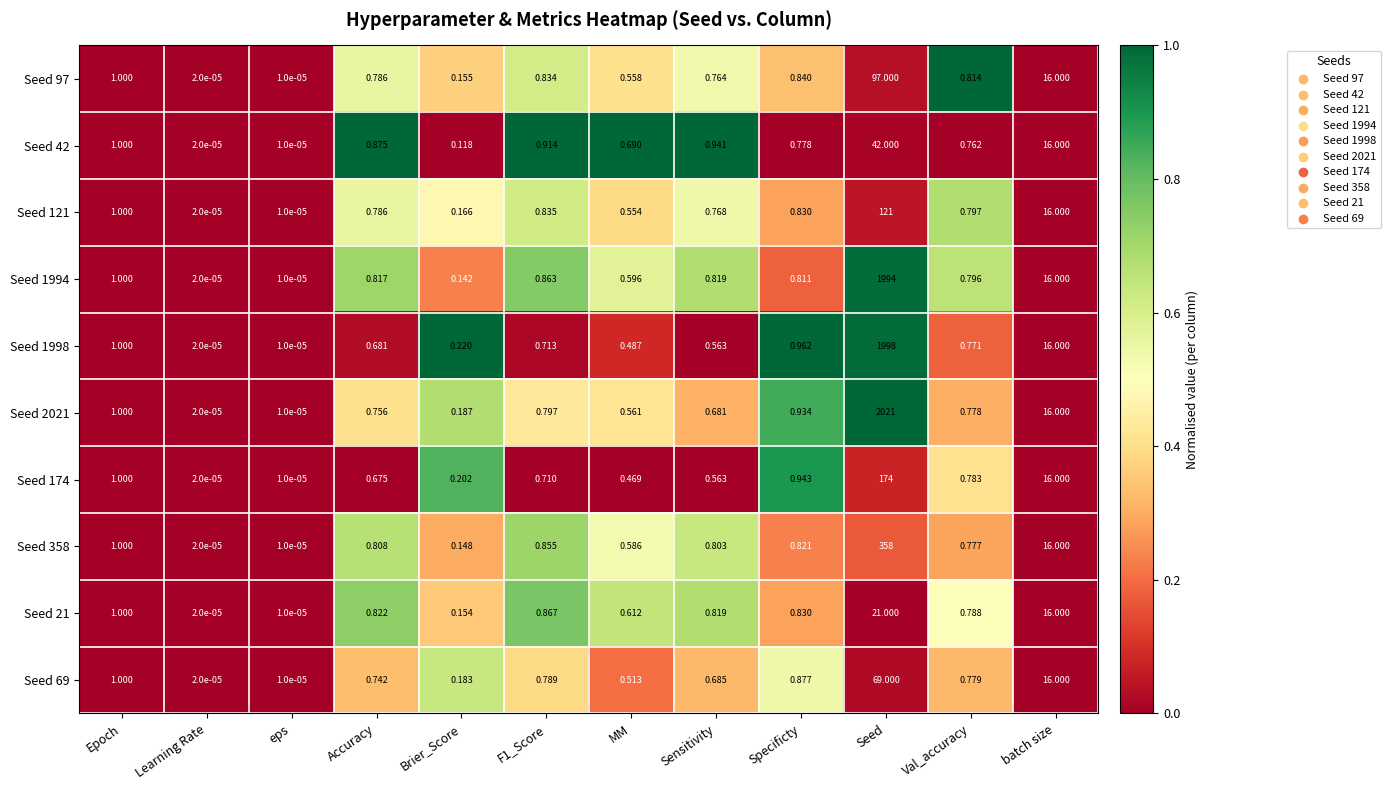

What is the maximum value shown in the chart?

2021.0